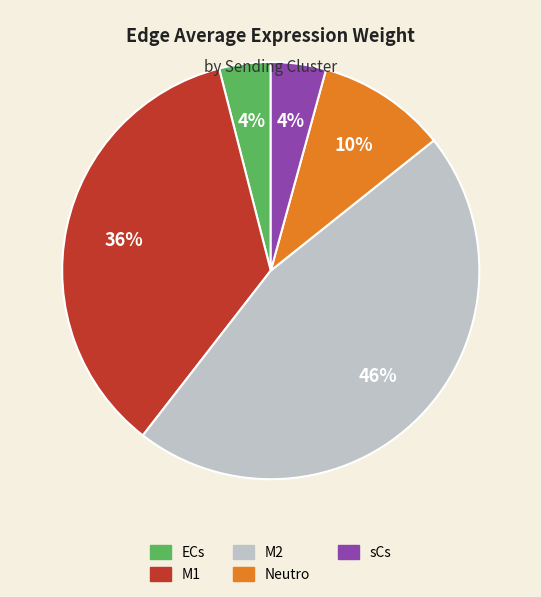

What percentage is the M1 slice, to the nearest percent?

36%